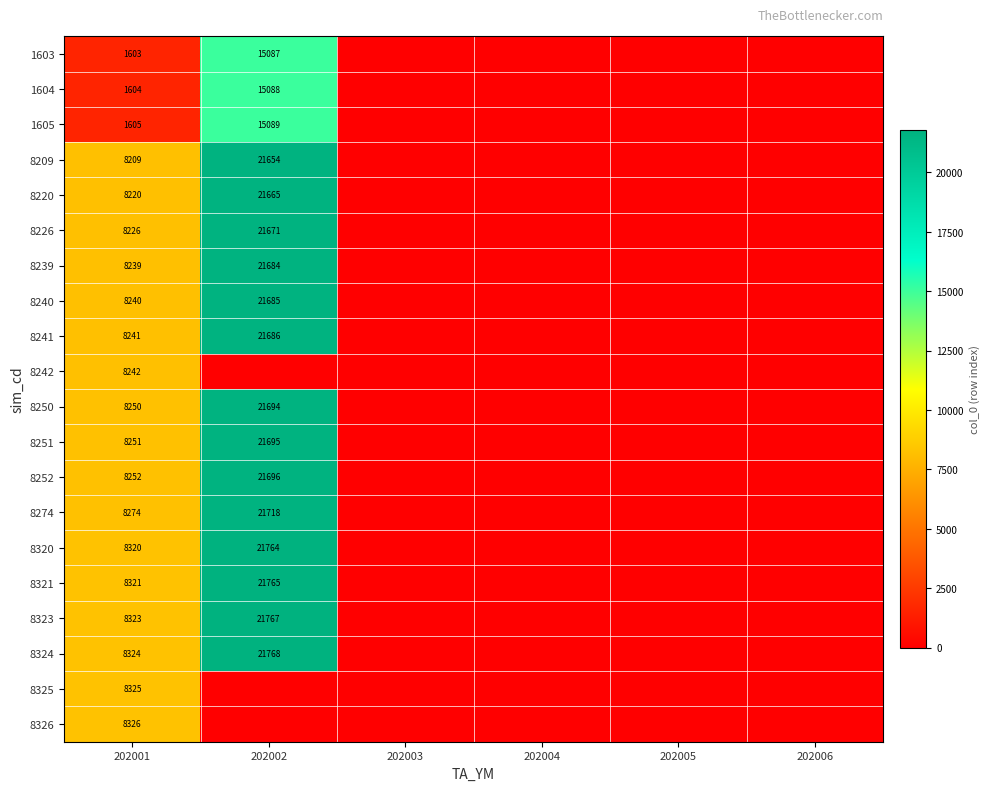

Rank the series at 202001 from highest to lowest value.

8326, 8325, 8324, 8323, 8321, 8320, 8274, 8252, 8251, 8250, 8242, 8241, 8240, 8239, 8226, 8220, 8209, 1605, 1604, 1603